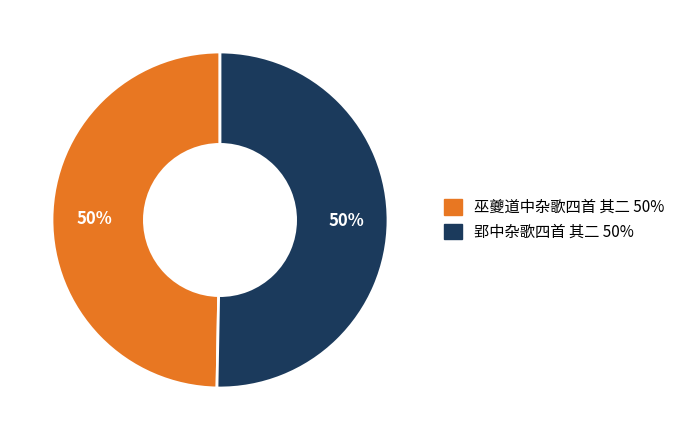

What is the ratio of the value at 巫夔道中杂歌四首 其二 to the value at 郢中杂歌四首 其二?

1.0